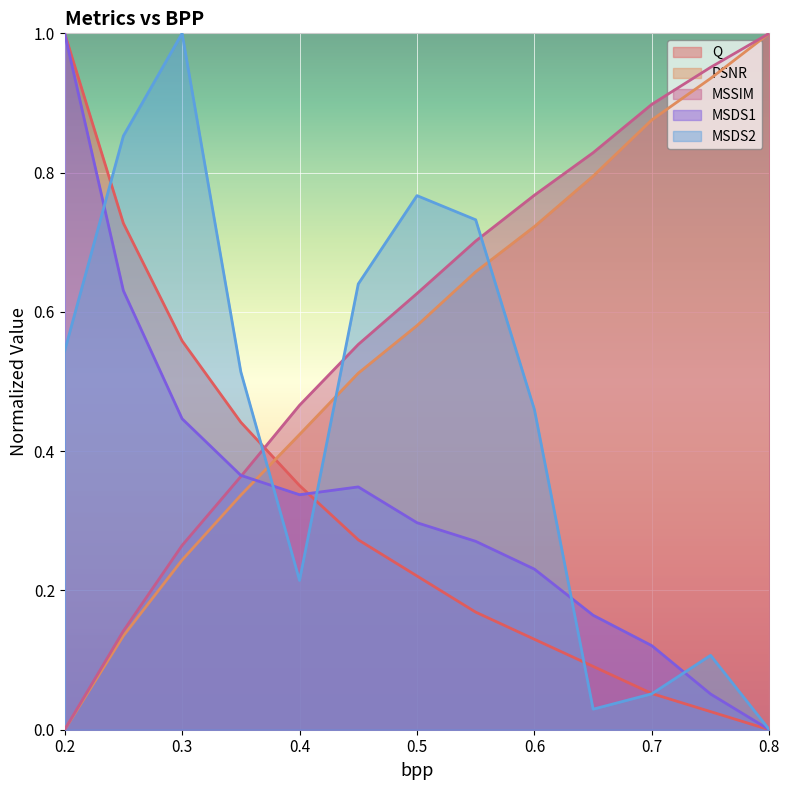

At which category is the sum across all series the highest?

0.2